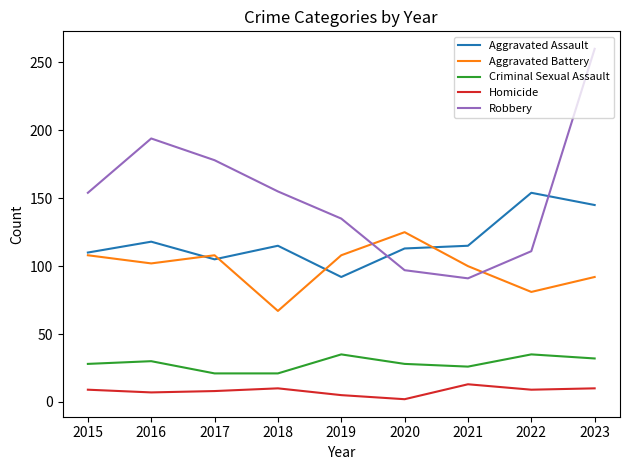

What are all the series names shown in the legend?

Aggravated Assault, Aggravated Battery, Criminal Sexual Assault, Homicide, Robbery